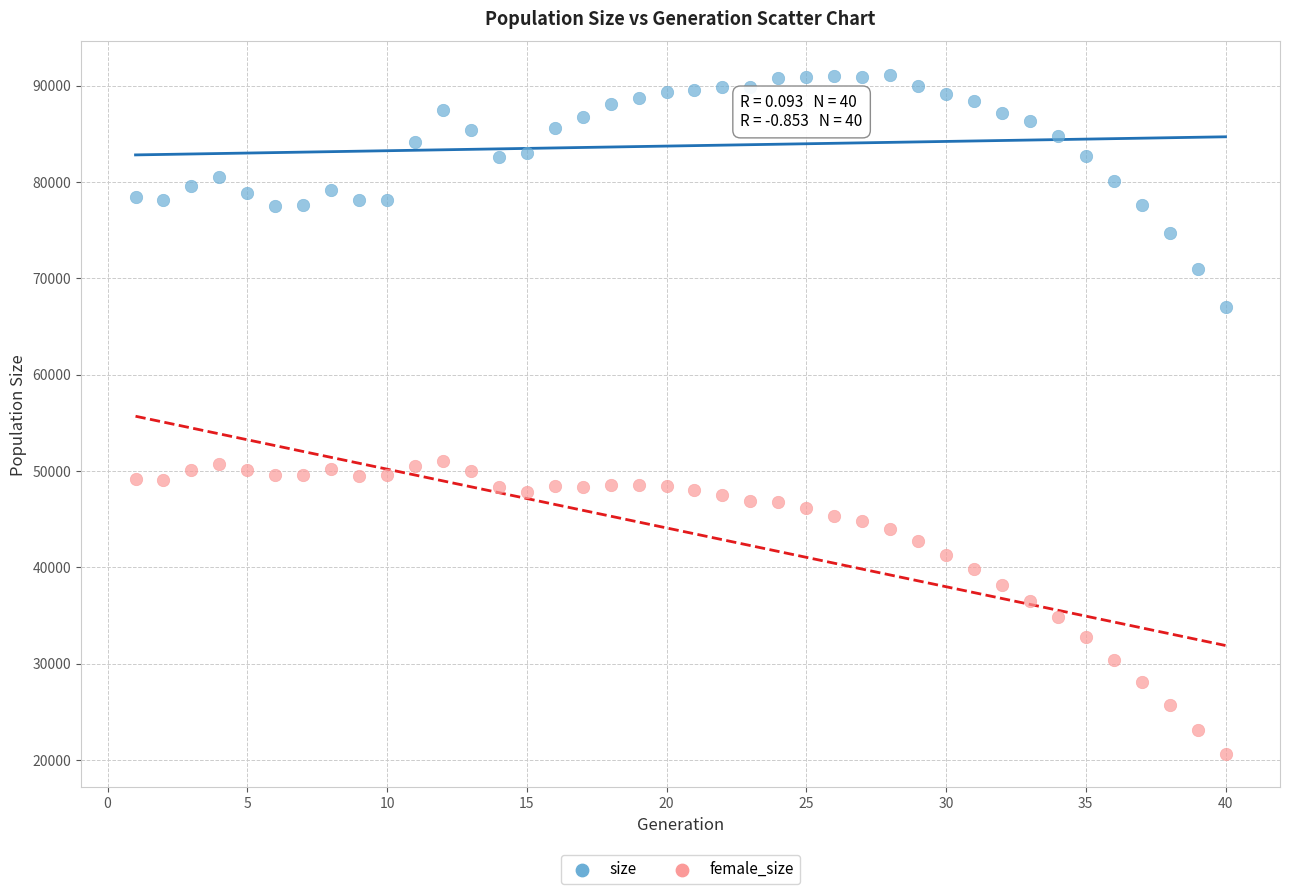

What are all the series names shown in the legend?

size, female_size